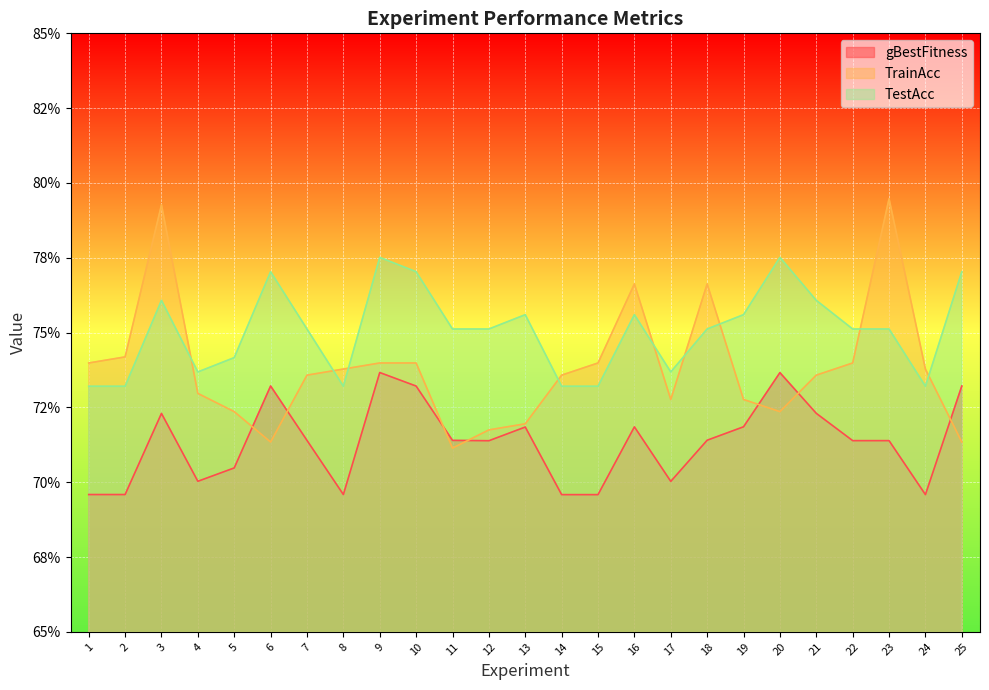

Which category has the highest value in the TrainAcc series?

23